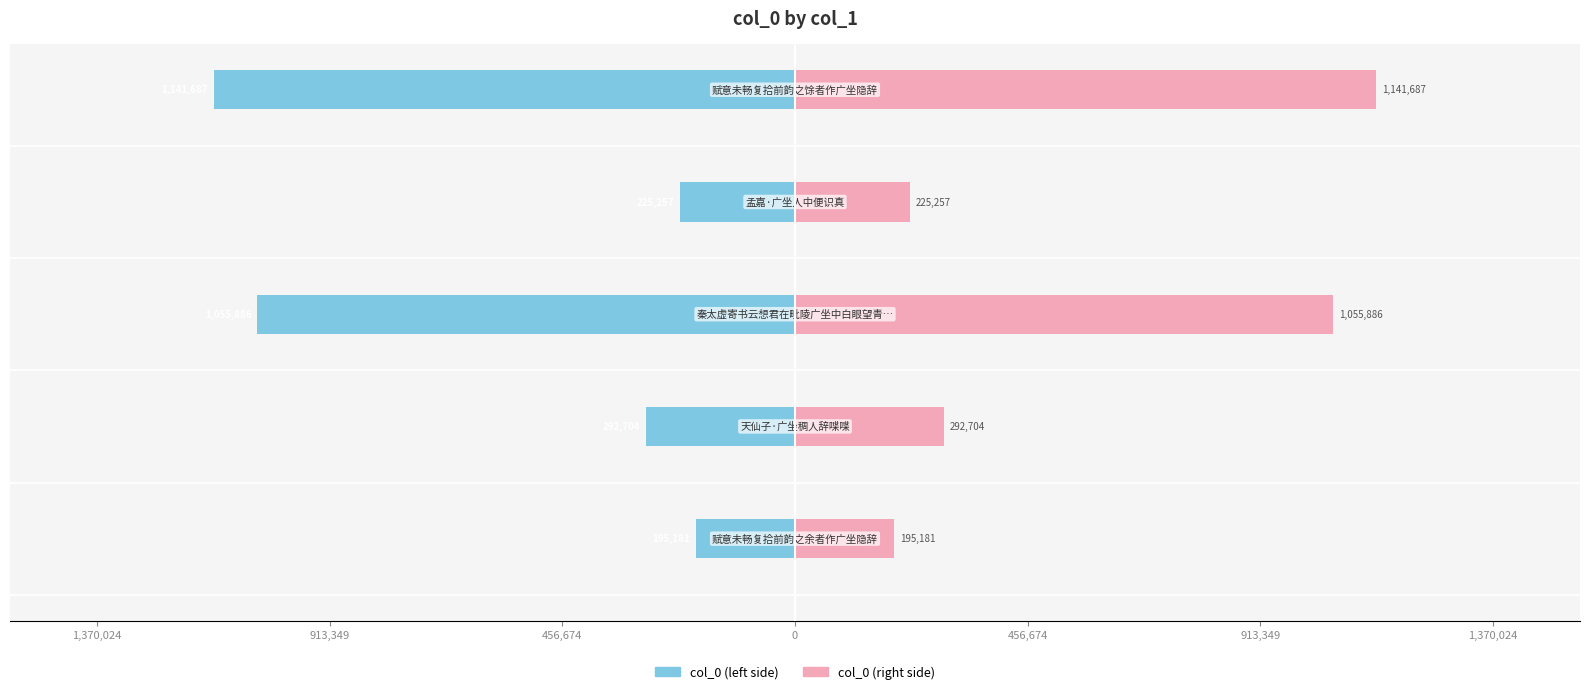

Which series has the largest total across all categories?

col_0 (right)